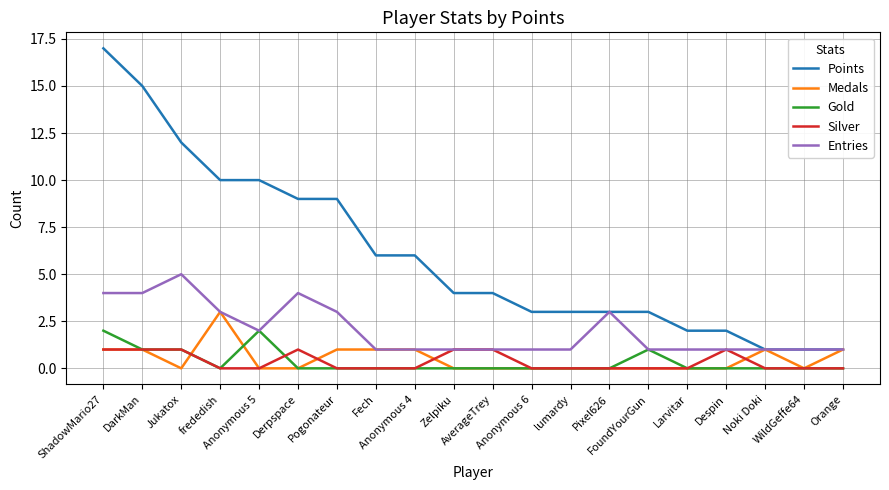

What is the sum of all Points values?

121